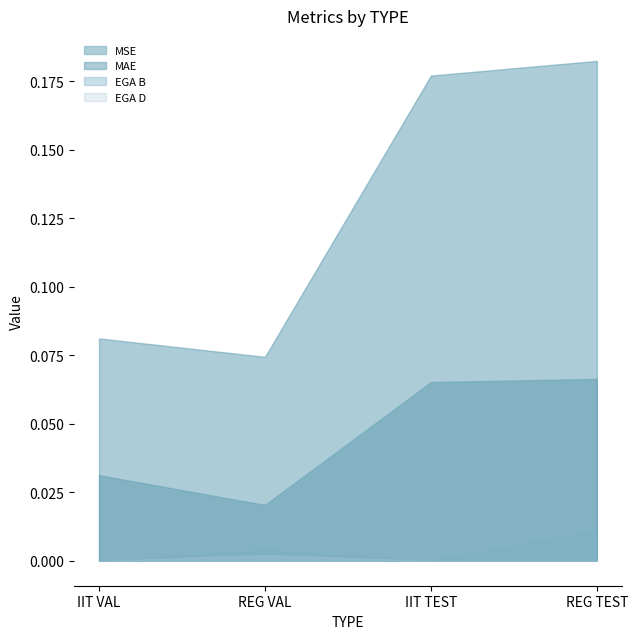

True or false: MAE and MSE intersect in this chart.

False